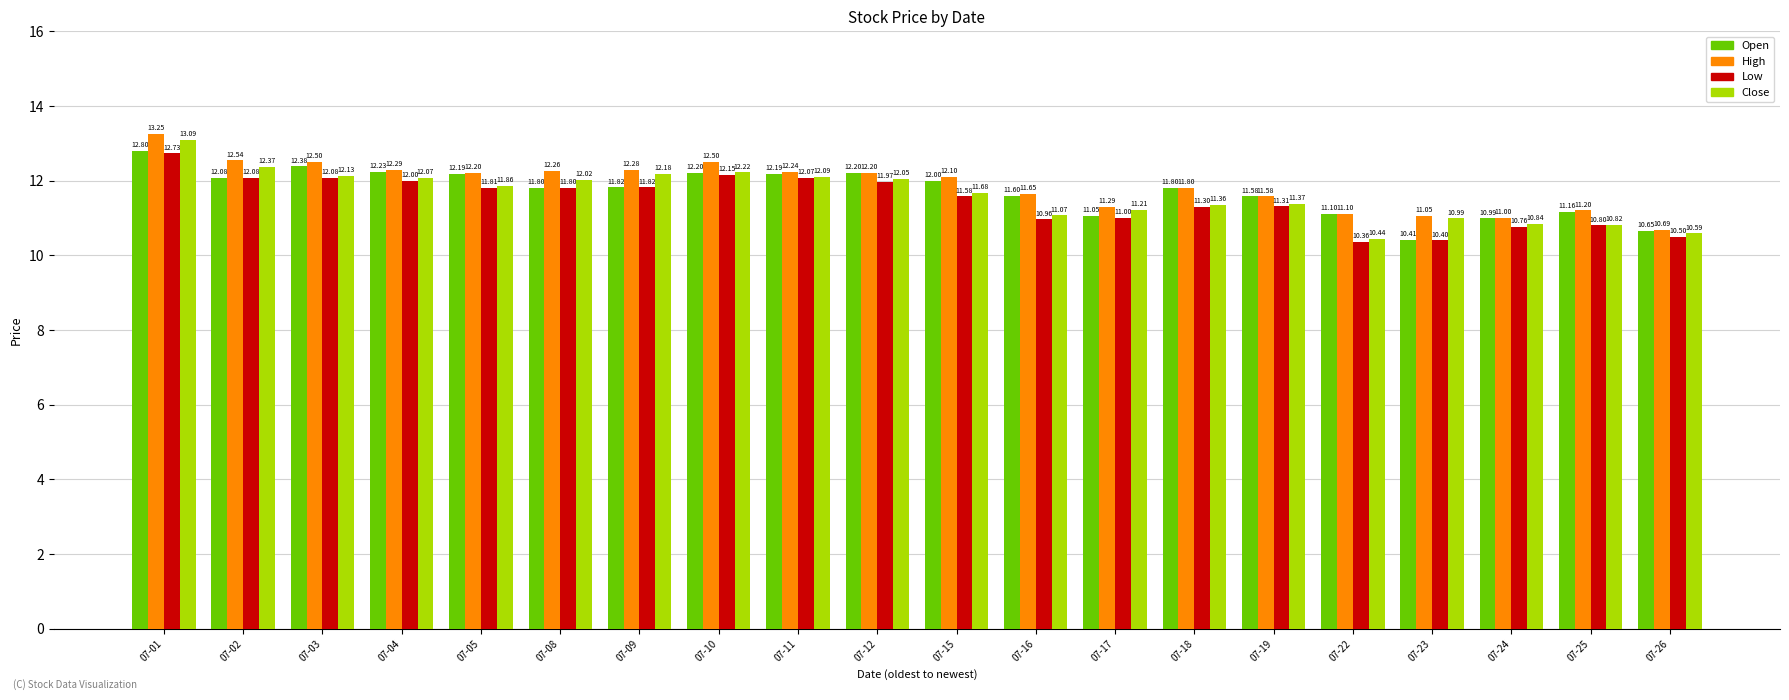

The value of High at 07-03 is 12.5. True or false?

True